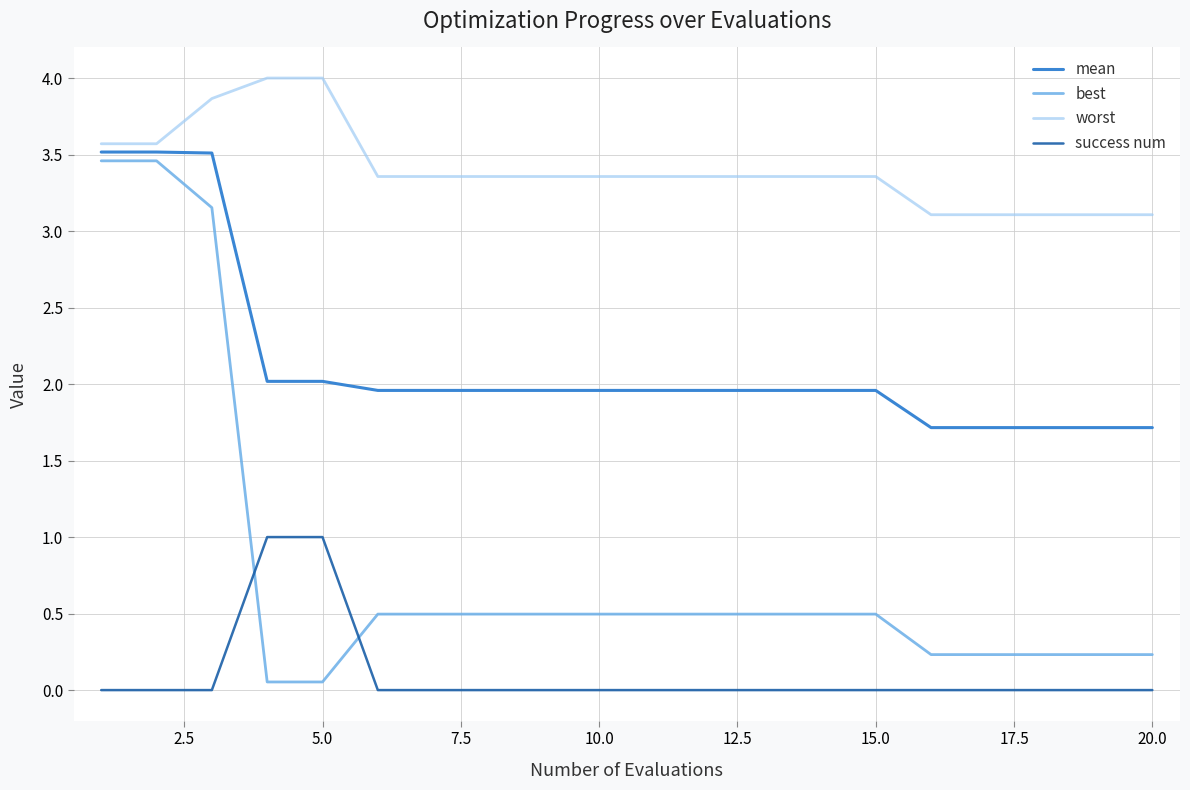

Which series has the largest range (max minus min)?

best